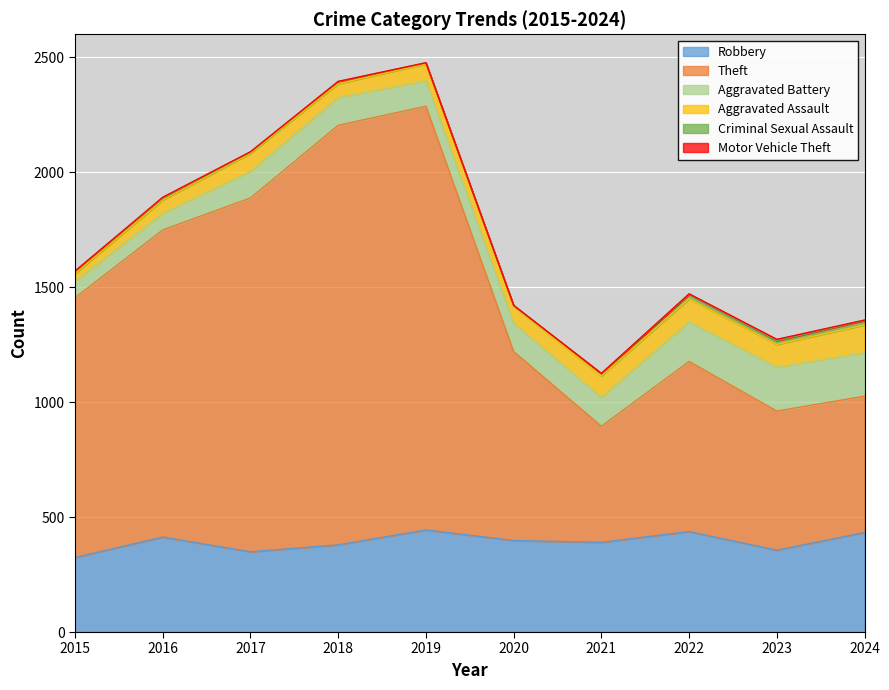

Reading left to right, transcribe all the data shown in this chart.

Robbery: 324	413	349	379	444	398	390	437	356	433
Theft: 1130	1336	1539	1825	1843	822	505	740	605	593
Aggravated Battery: 70	71	115	120	110	122	125	172	190	189
Aggravated Assault: 35	59	79	61	74	75	94	100	100	121
Criminal Sexual Assault: 10	8	5	9	5	2	10	20	16	19
Motor Vehicle Theft: 1	4	2	1	0	2	1	2	6	2